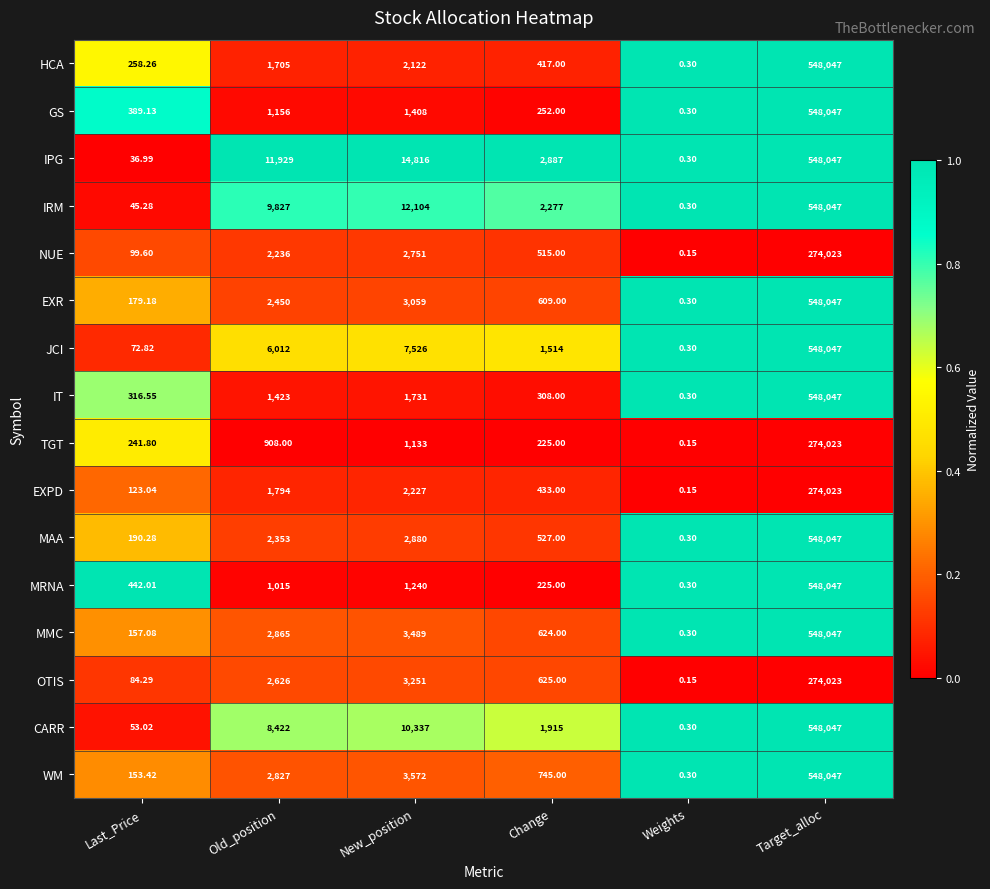

Where is CARR nearest to the value 274023?

New_position